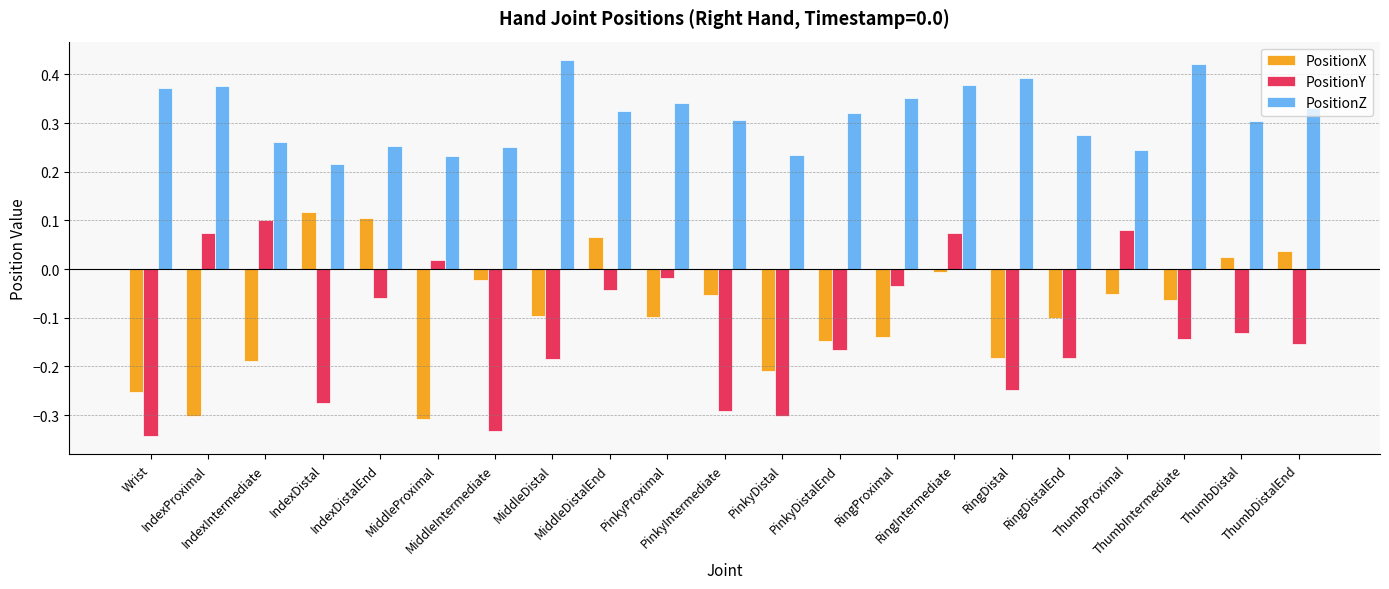

Which series has the largest total across all categories?

PositionZ